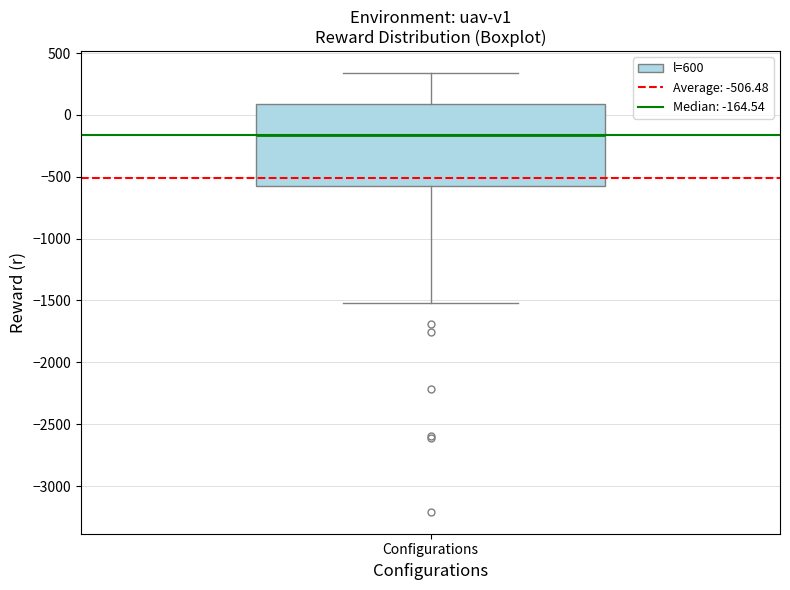

Transcribe this box plot: give where the median line is, the range the box spans, and where the two whiskers end, as read against the y-axis. The values are not printed on the chart, so give them approximately, as read against the axis.

median -150, box -550 to 100, whiskers -1500 to 350